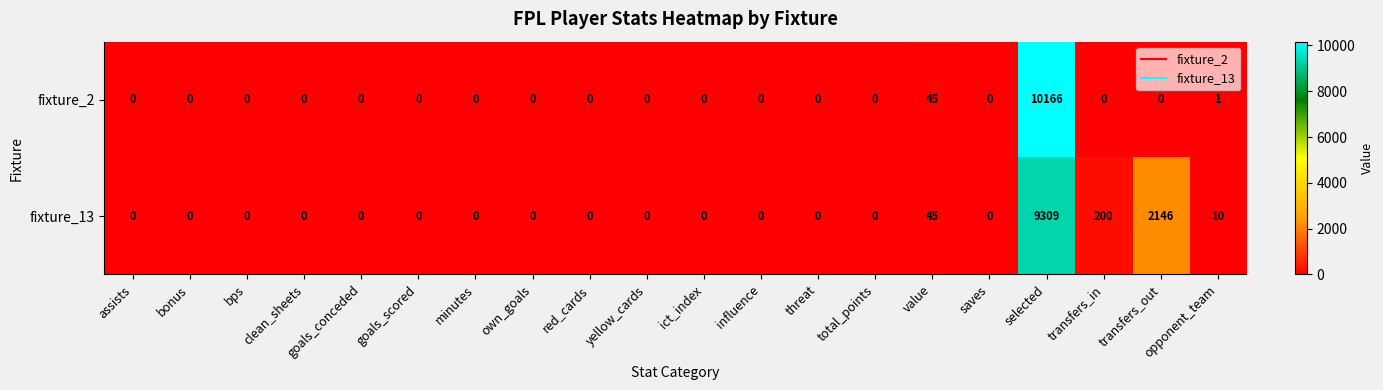

What is the average value of the fixture_13 series?

586